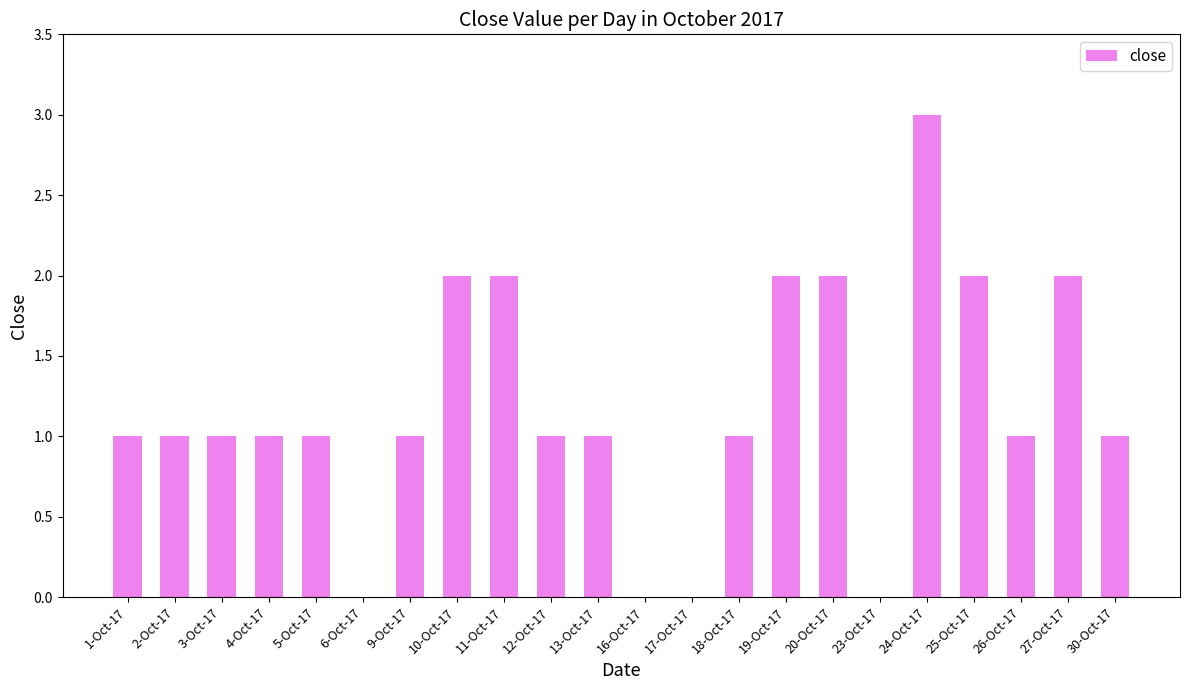

Are the bars grouped side by side (vs. stacked)?

No